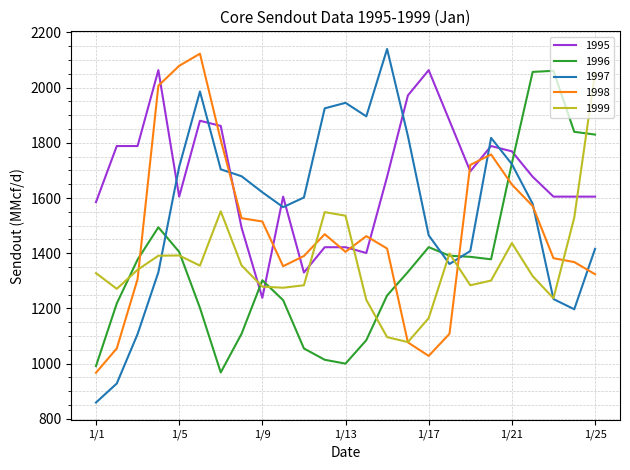

At how many categories does at least one series exceed 1577?

25